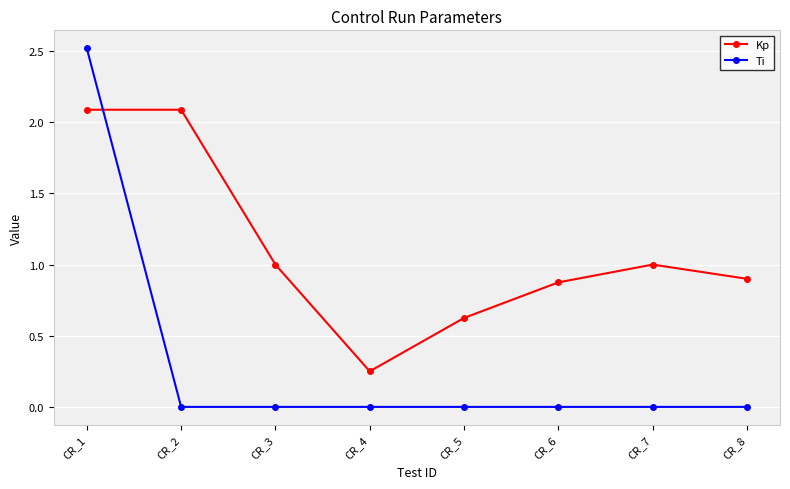

Which series has the largest range (max minus min)?

Ti